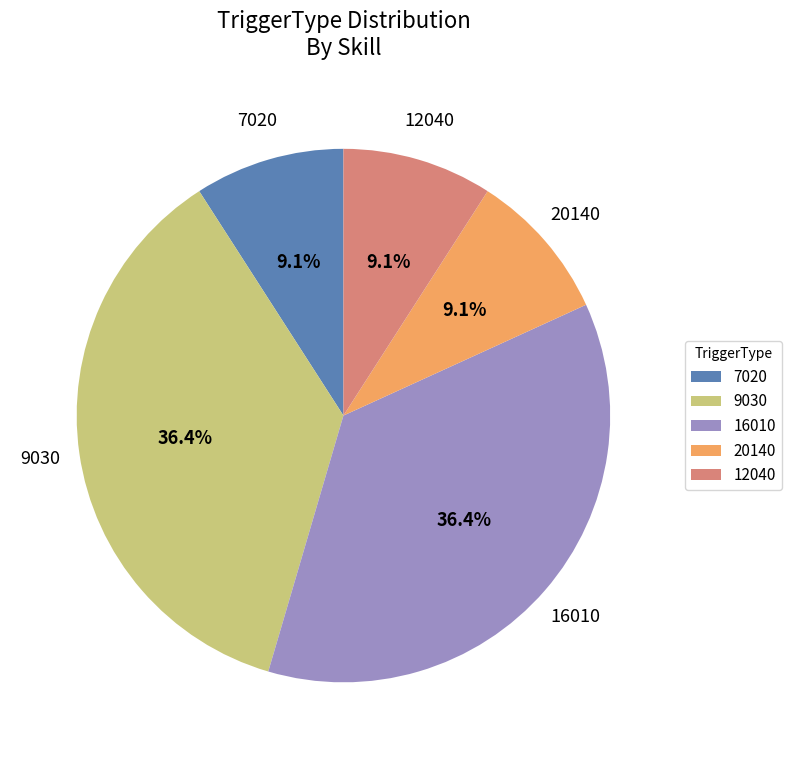

Combined, do 7020 and 12040 account for over 50%?

No